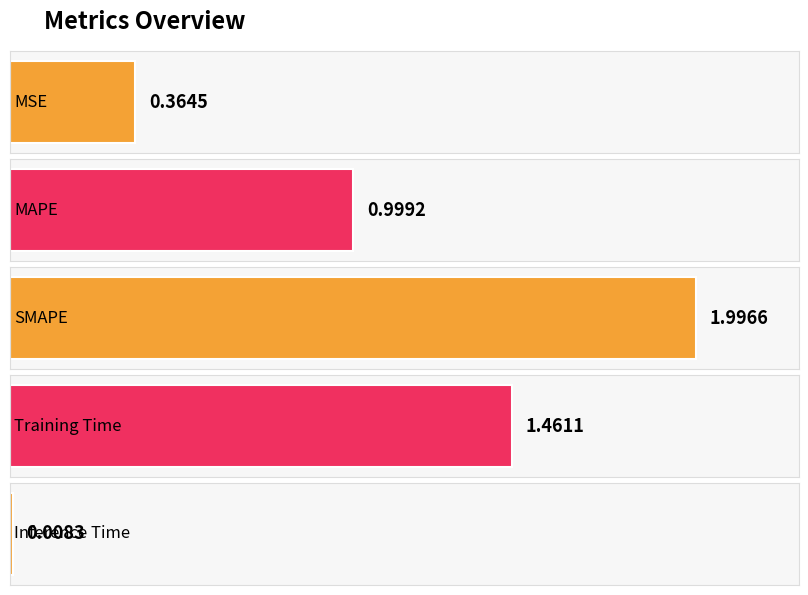

At which label is the value closest to 1?

MAPE